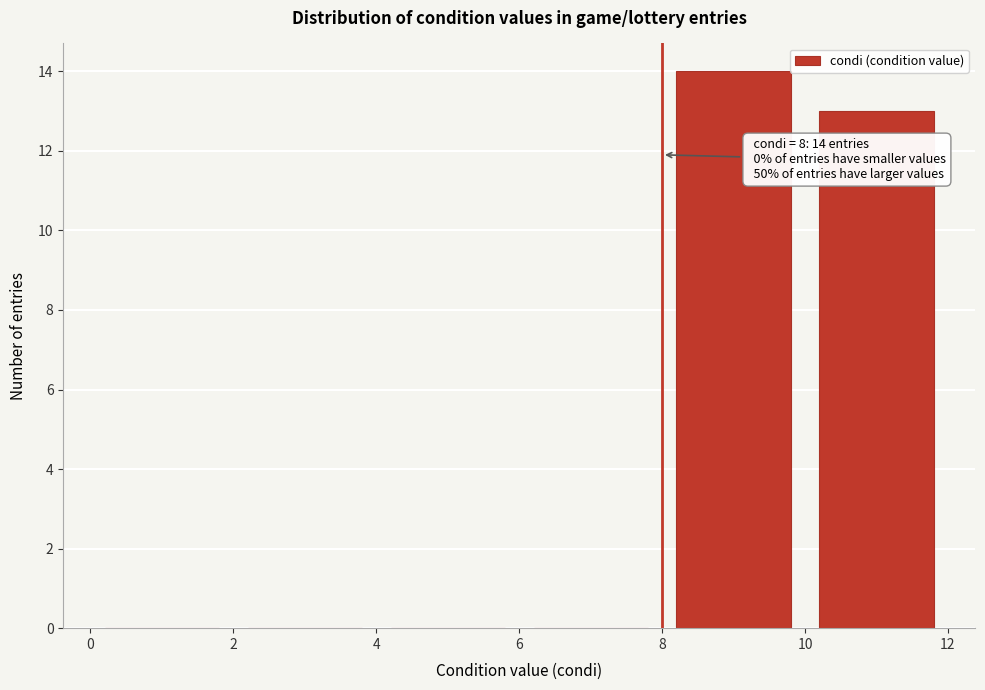

Over which range of the x-axis is the bar tallest?

8 to 10